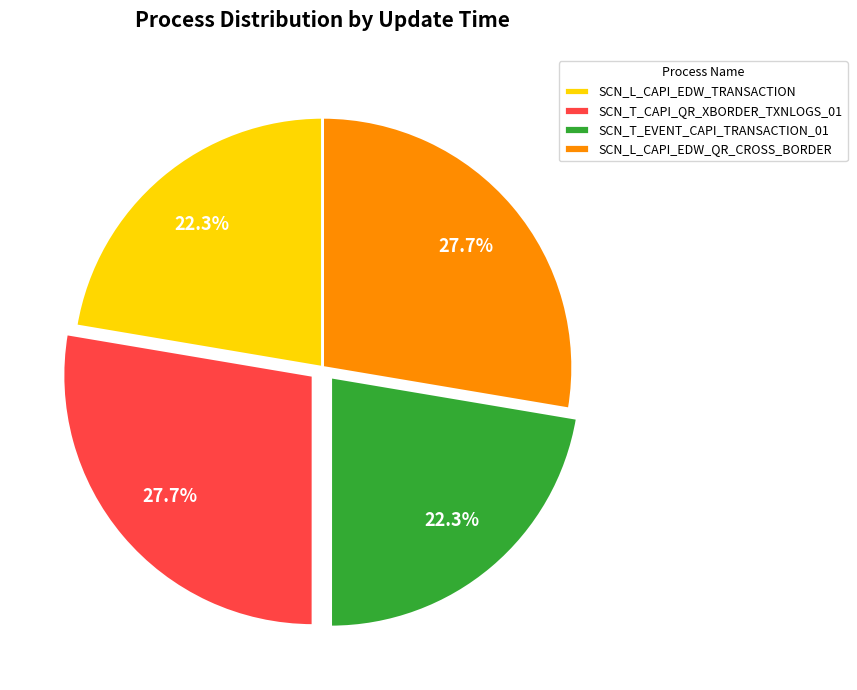

Does SCN_L_CAPI_EDW_QR_CROSS_BORDER account for over 50% of the chart?

No